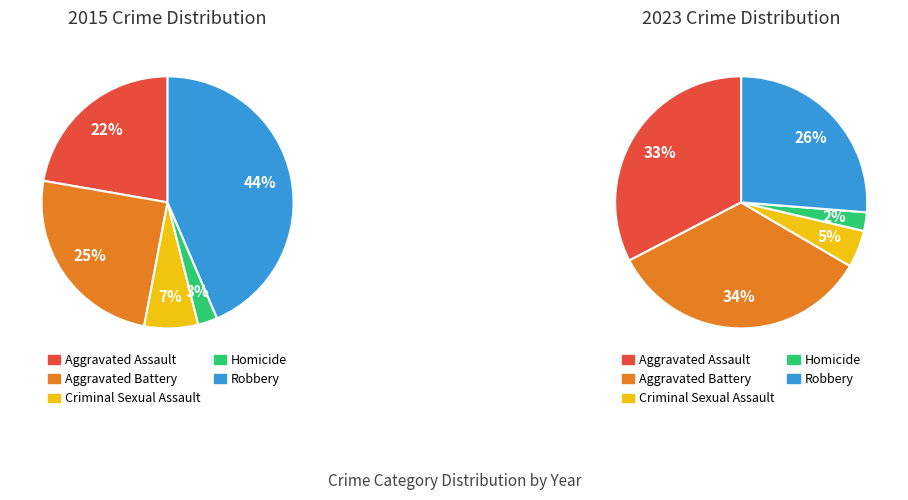

How many segments does this pie chart have?

5